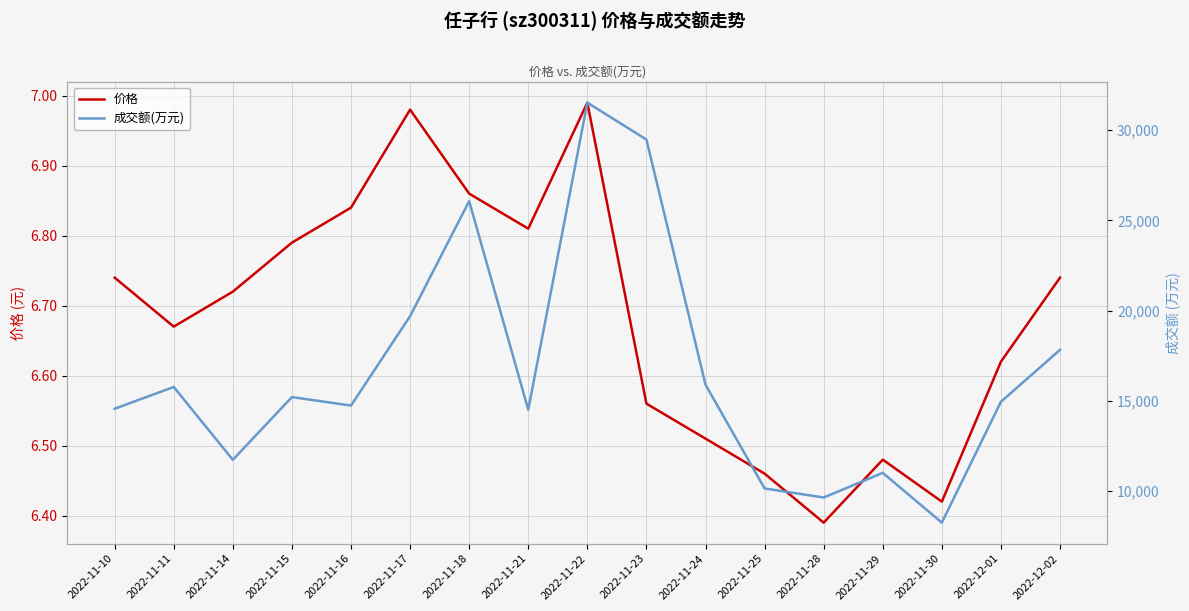

How many categories are shown in the chart?

17